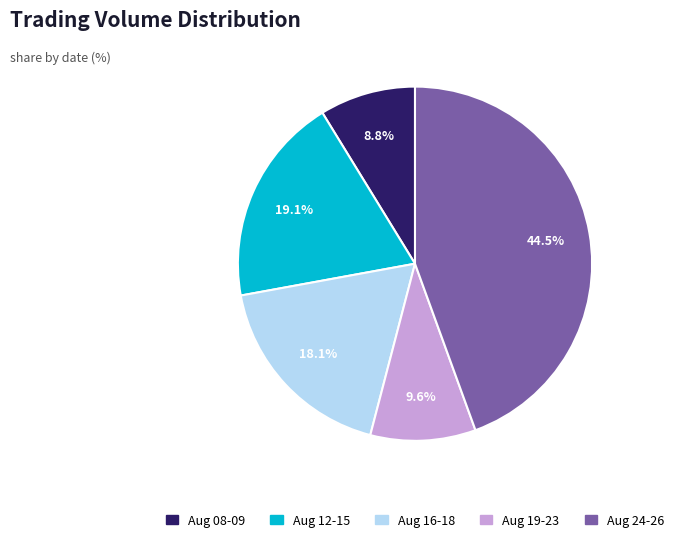

Is there any slice that represents more than half of the pie?

No